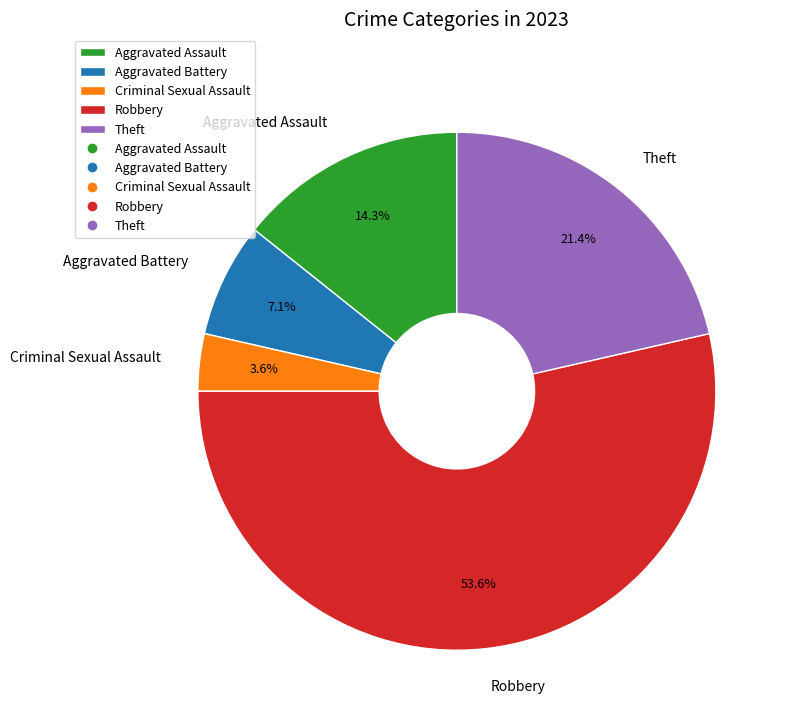

Is there any slice that represents more than half of the pie?

Yes